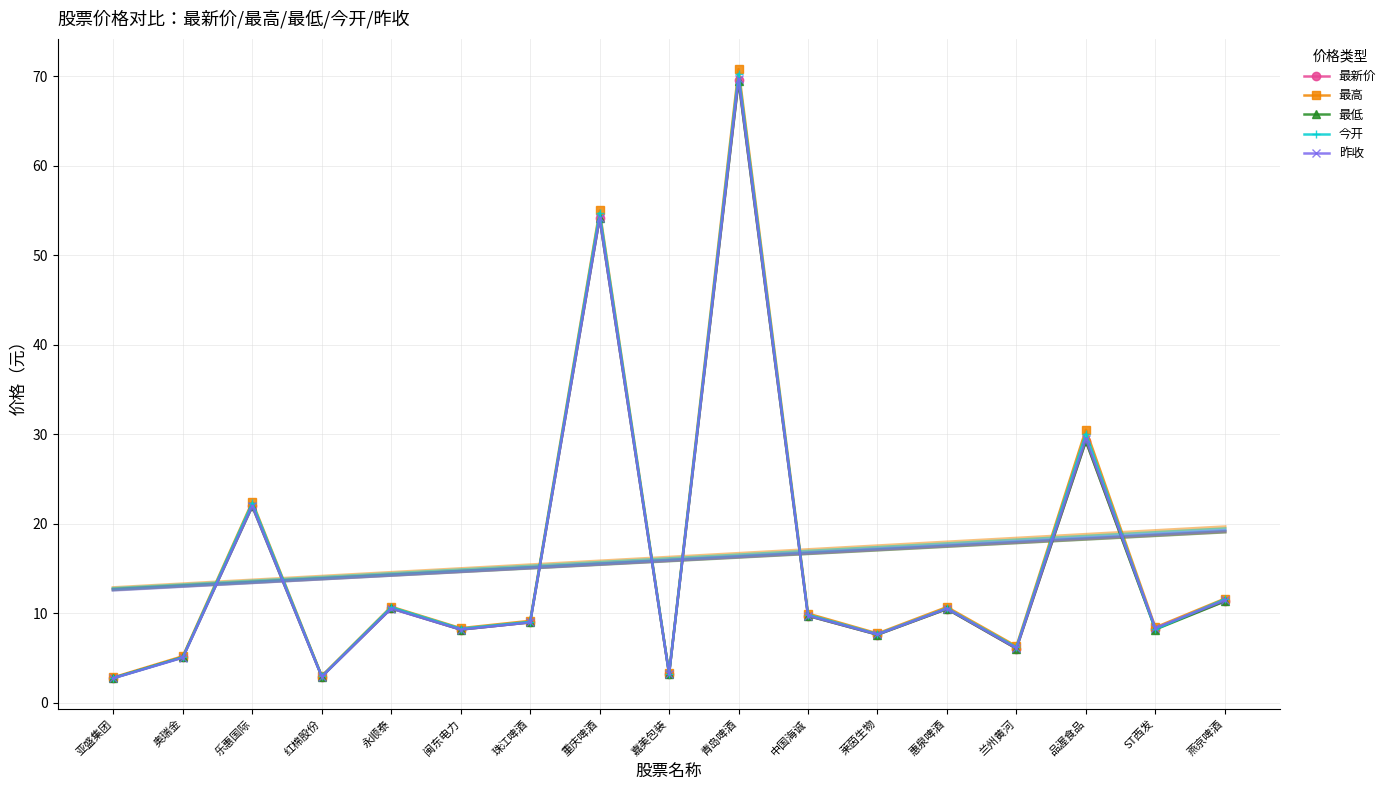

Rank the series by their maximum value, from highest to lowest.

最高, 今开, 昨收, 最新价, 最低